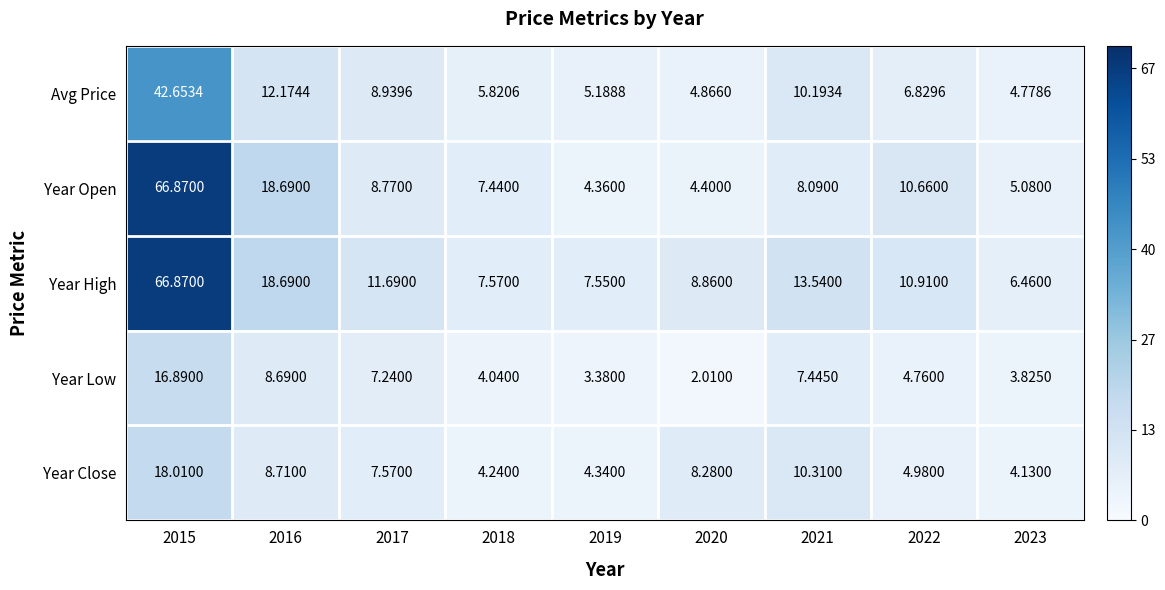

Which series has the largest total across all categories?

Year High